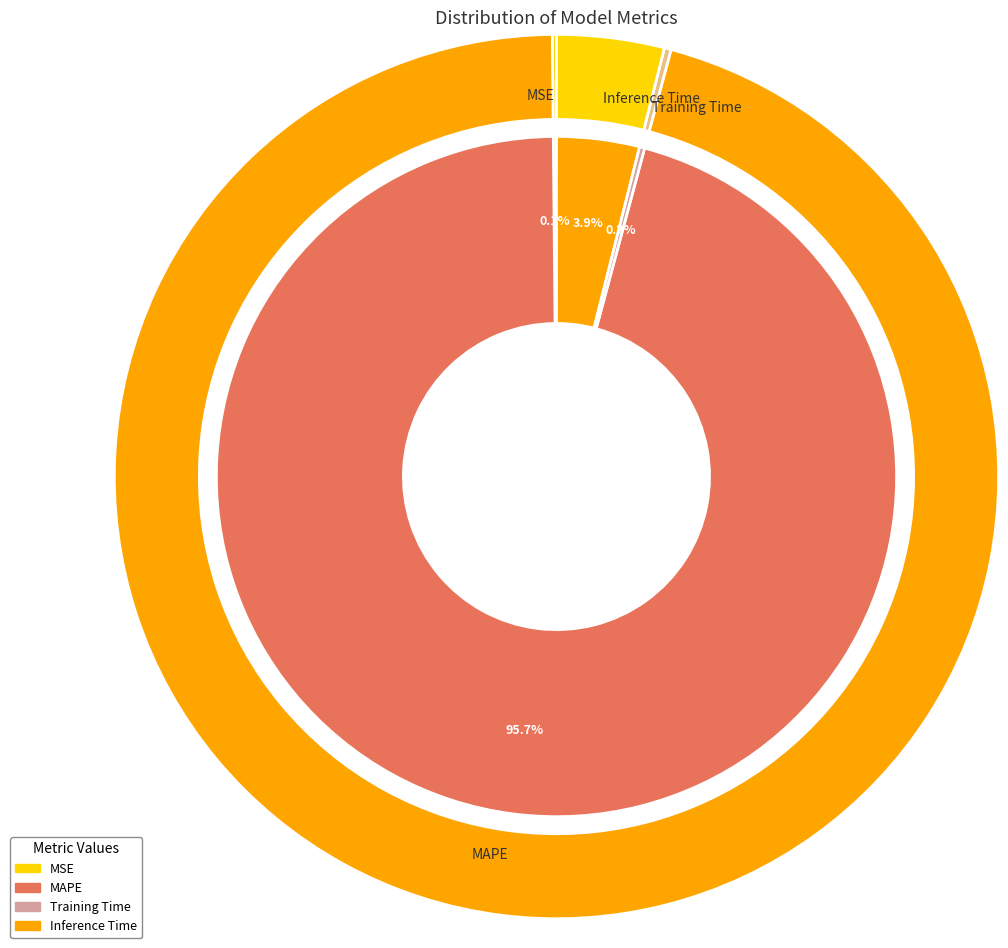

To the nearest percent, what portion does Inference Time represent?

4%